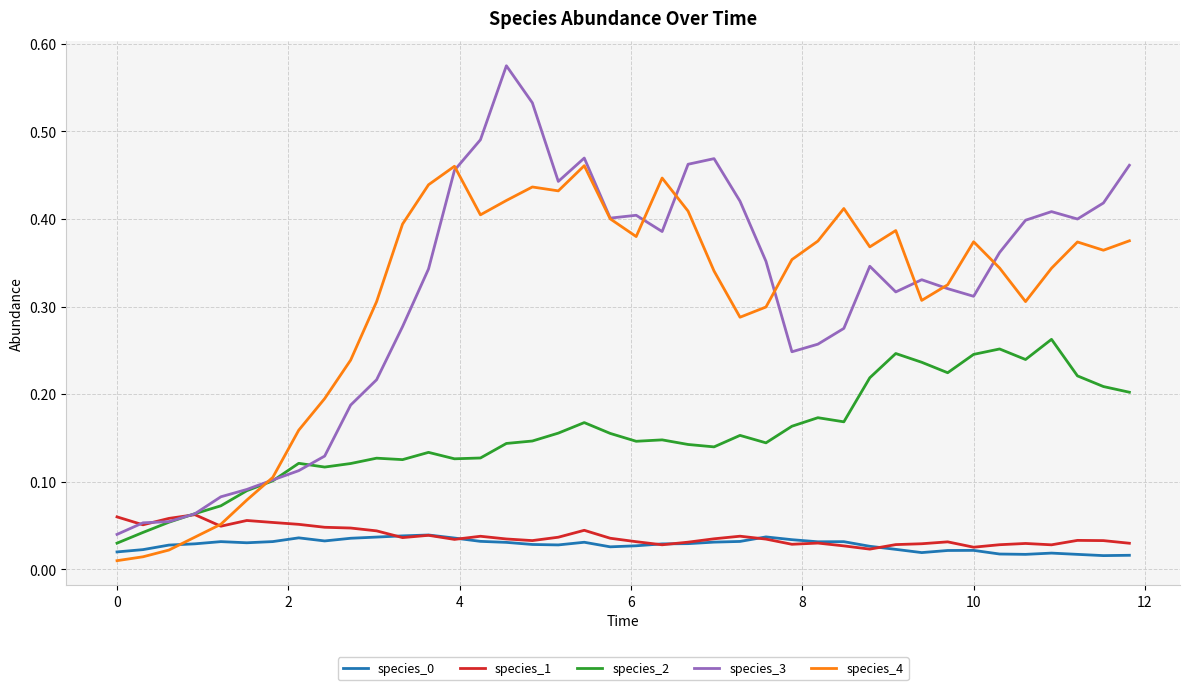

Which series has the widest spread of values?

species_3